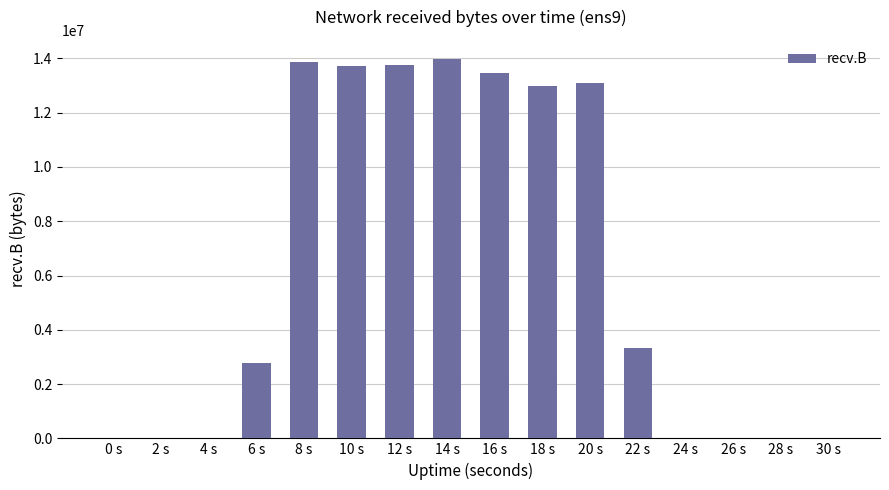

What is the change in value from 6 s to 28 s?

-2780205